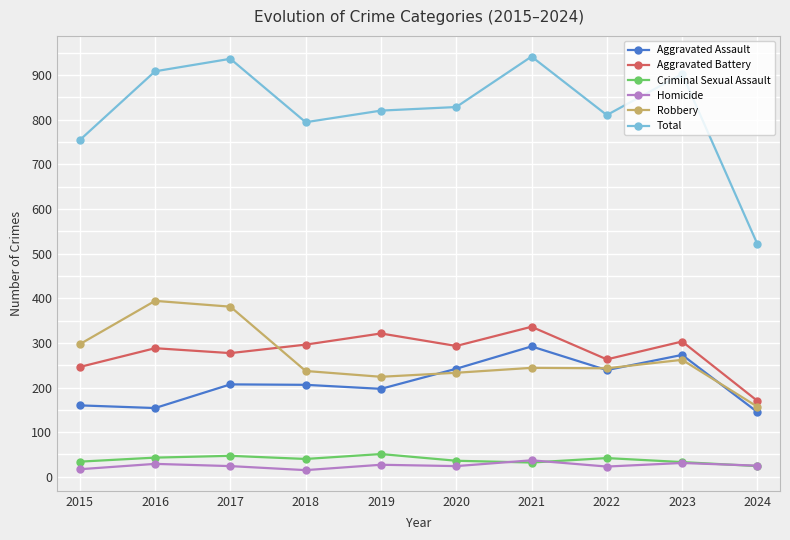

Where do Robbery and Aggravated Assault first cross each other?

2019 and 2020